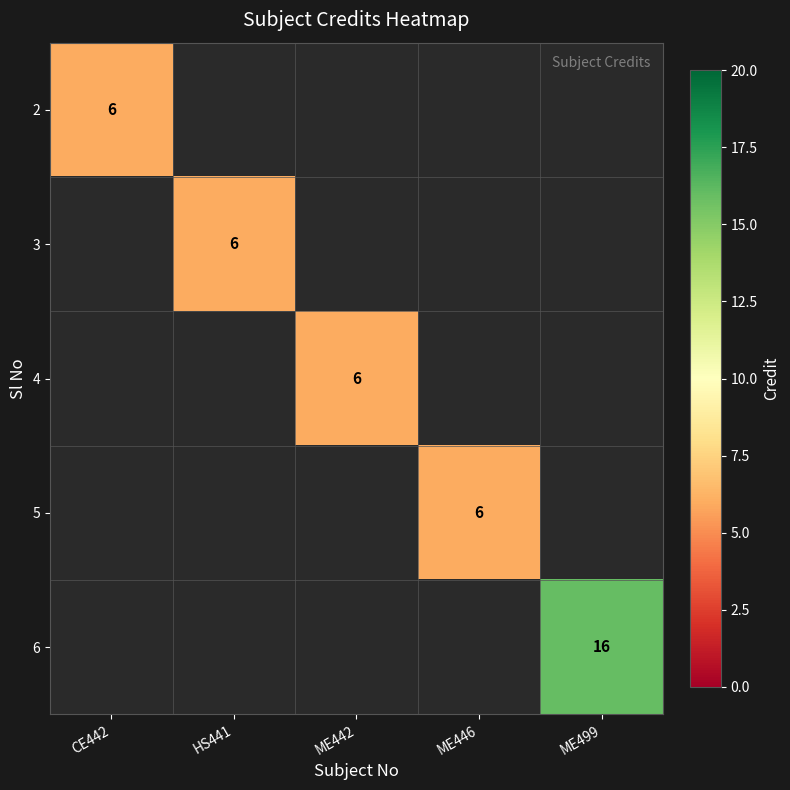

The value of 5 at ME446 is 8. True or false?

False